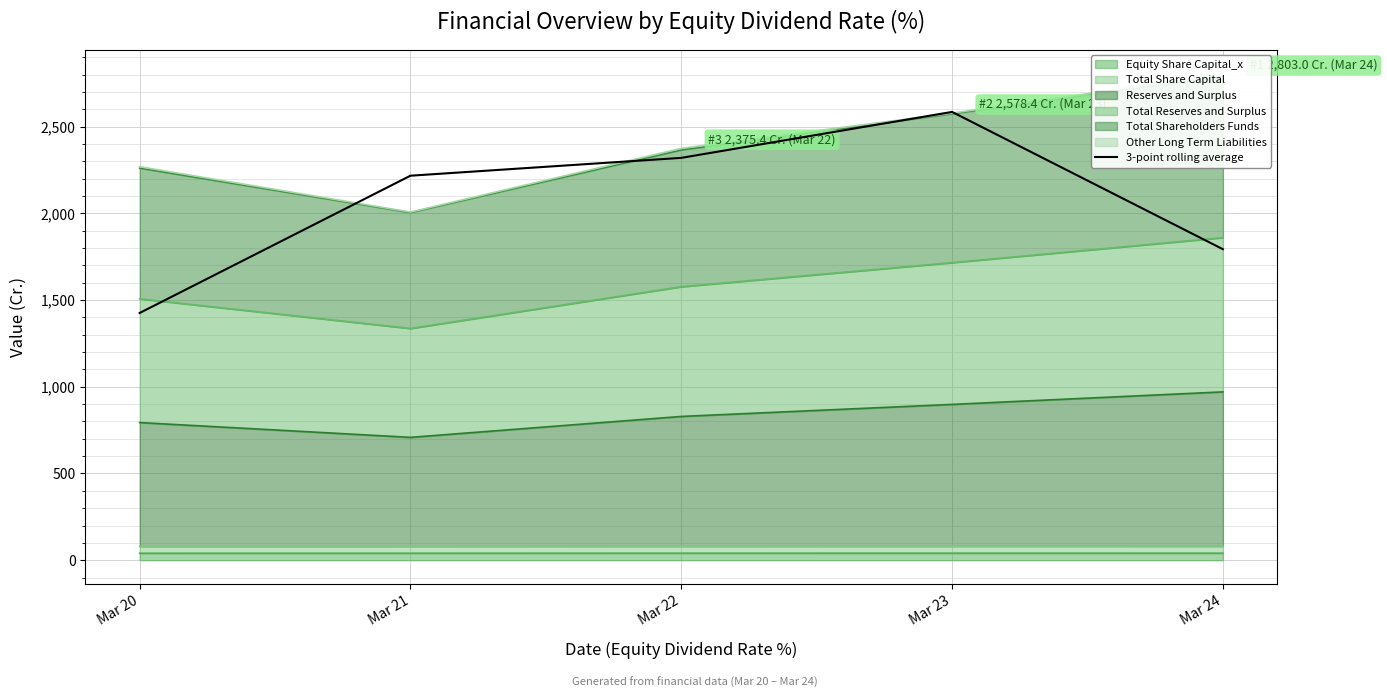

Which label corresponds to the largest value in the chart?

Mar 23